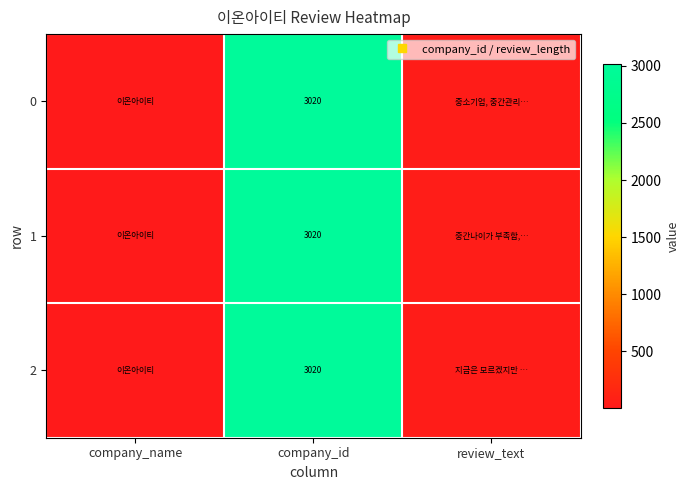

At how many categories does at least one series exceed 2686?

1